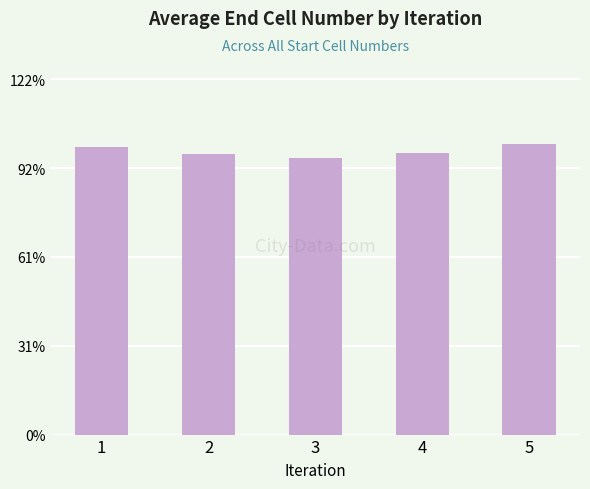

Does the chart contain any negative values?

No